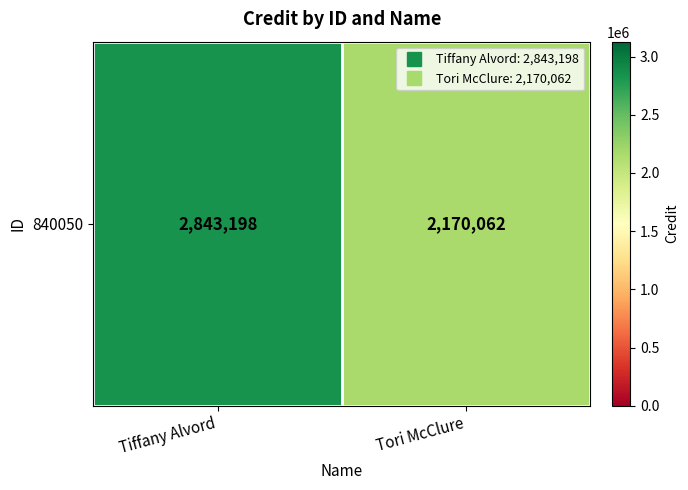

Reading left to right, transcribe all the data shown in this chart.

Tiffany Alvord=2843198	Tori McClure=2170062